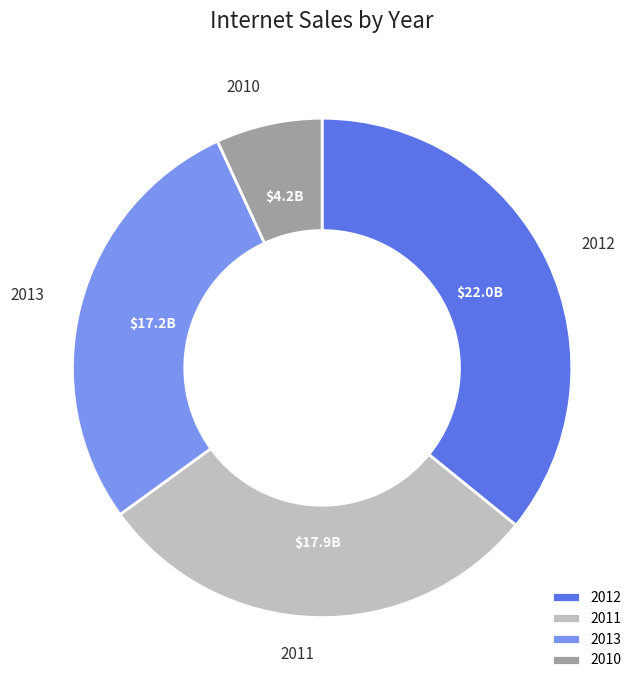

What is the largest slice in the pie chart?

2012